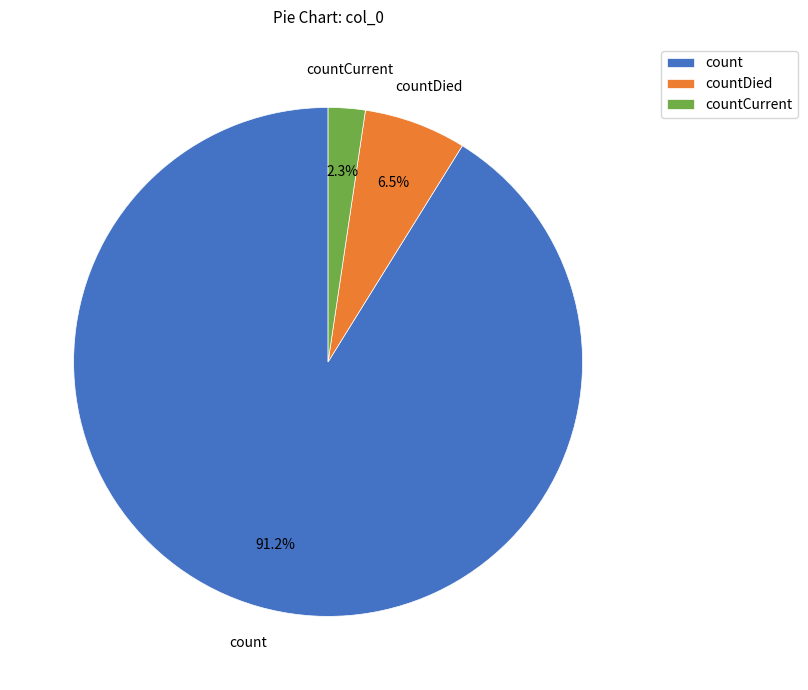

To the nearest percent, what is the difference between the largest and smallest slice percentages?

89%